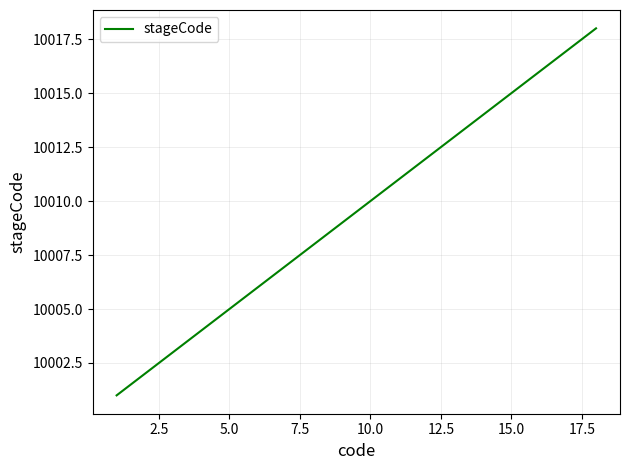

What is the greatest value displayed?

10018